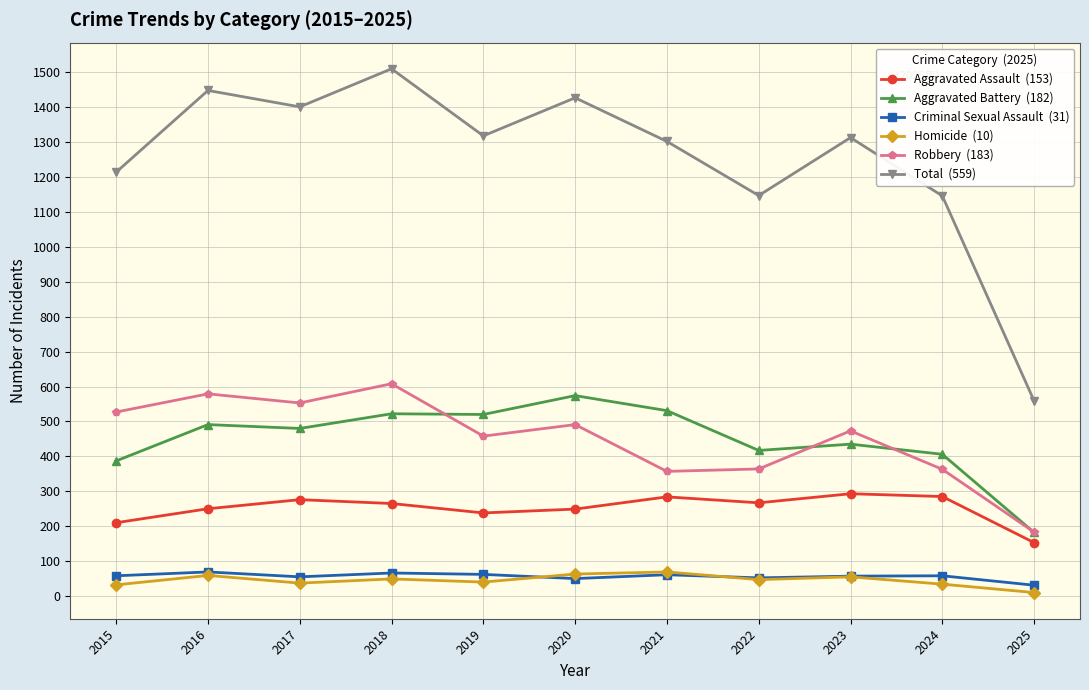

What is the spread (max minus min) of values at 2023?

1258